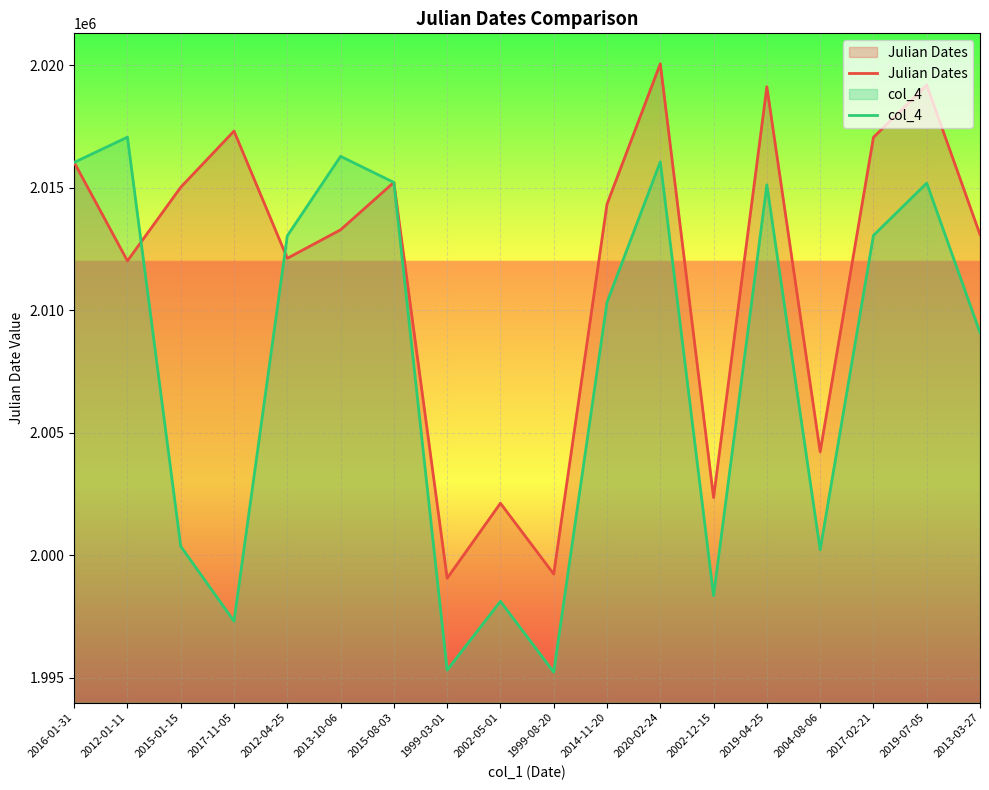

What is the sum of all Julian Dates values?

36210775